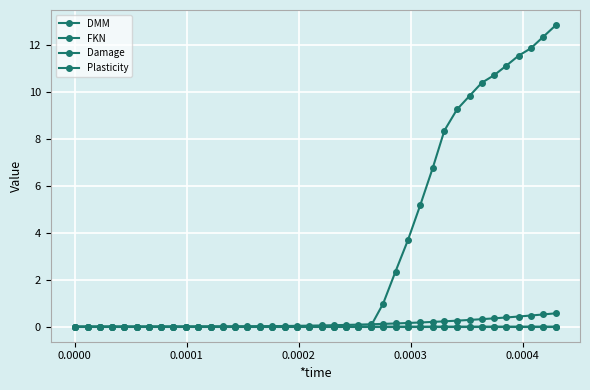

True or false: DMM has more than 1 interior local peaks.

False